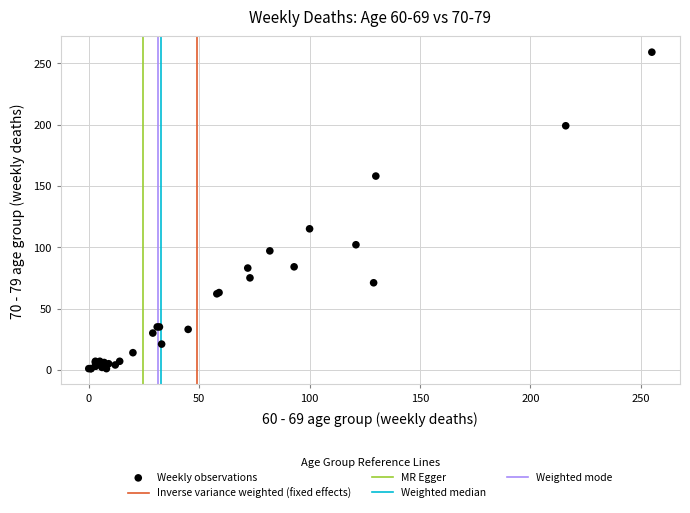

What Y value in the scatter plot is closest to 130?

115